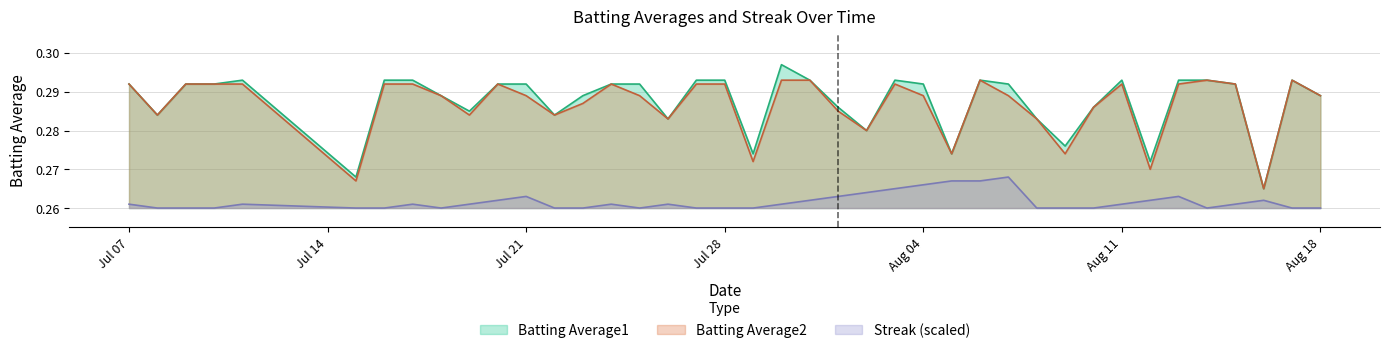

List the series in order of their peak value, highest first.

Batting Average1, Batting Average2, Streak (scaled)